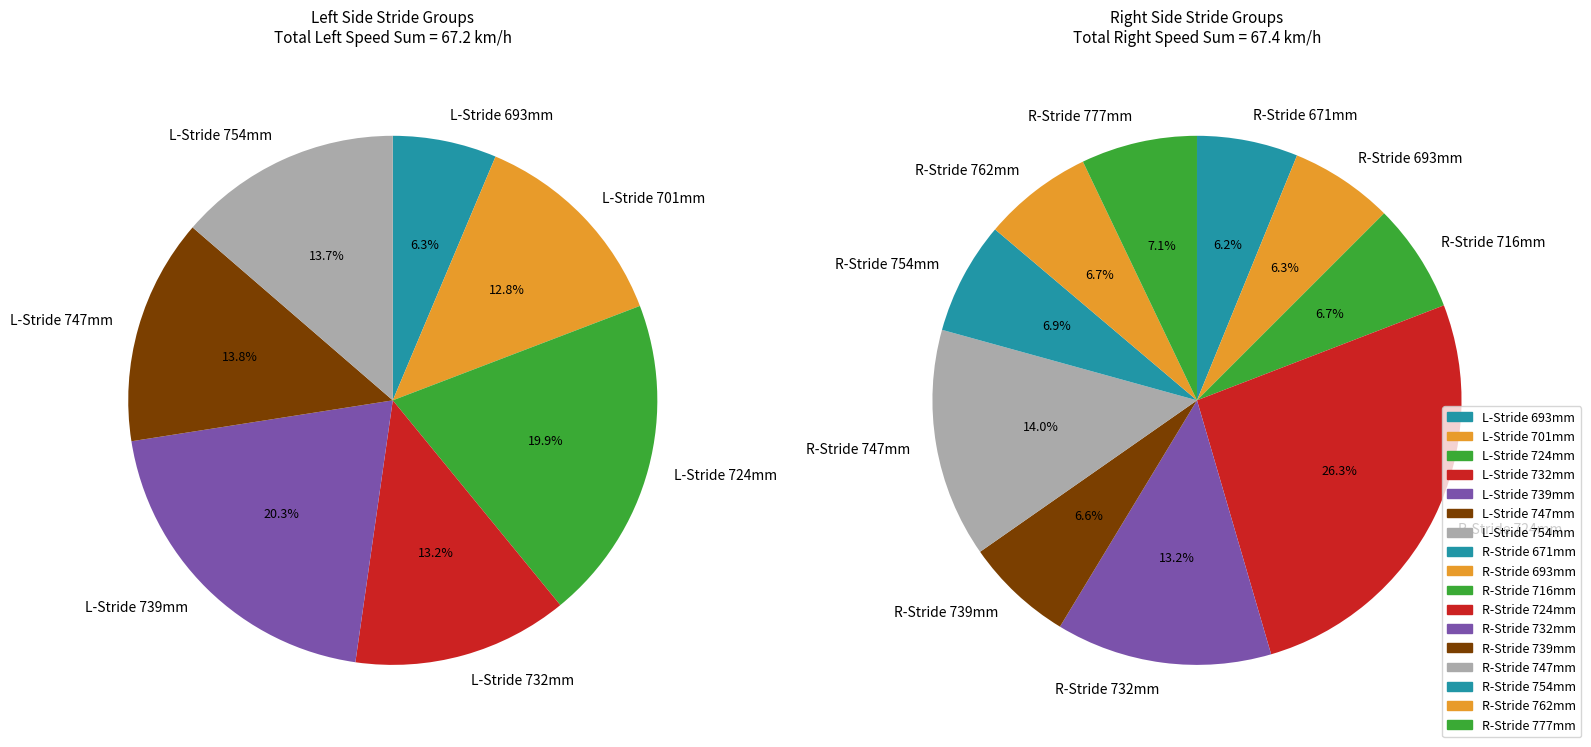

Is there a majority slice in this chart?

No